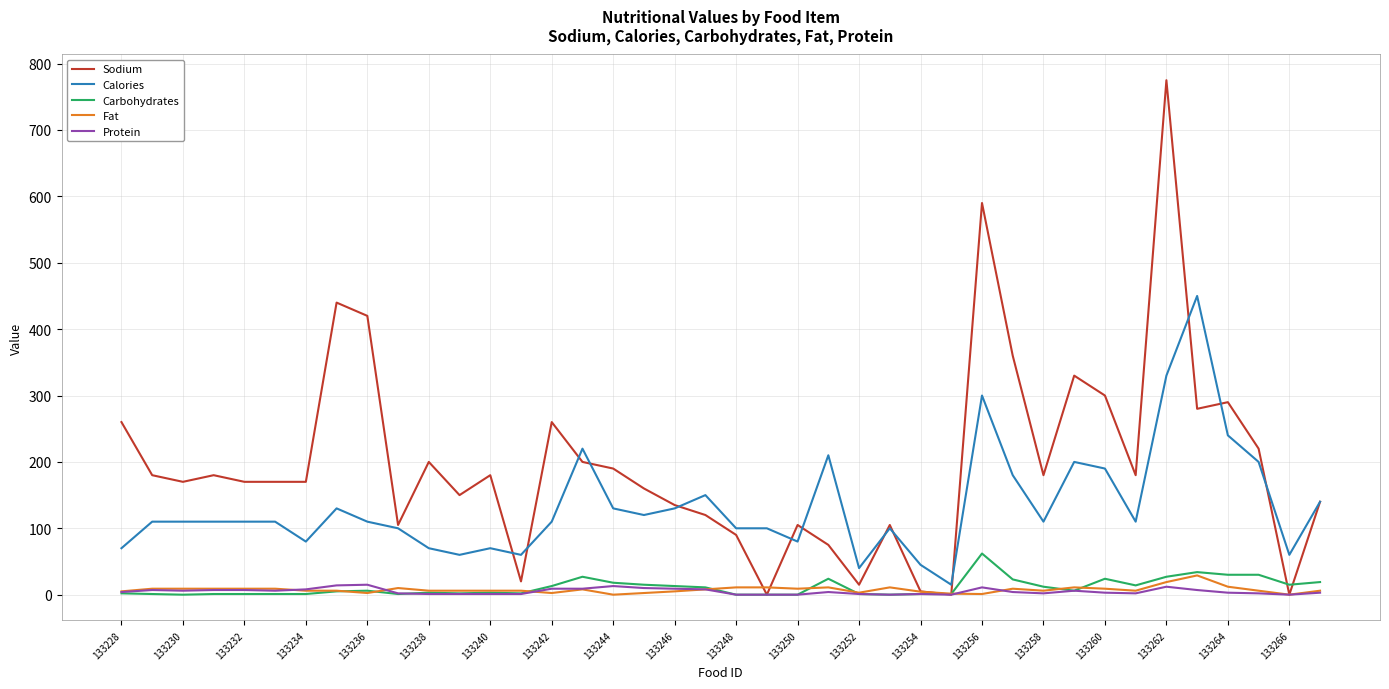

Which series has the largest total across all categories?

Sodium